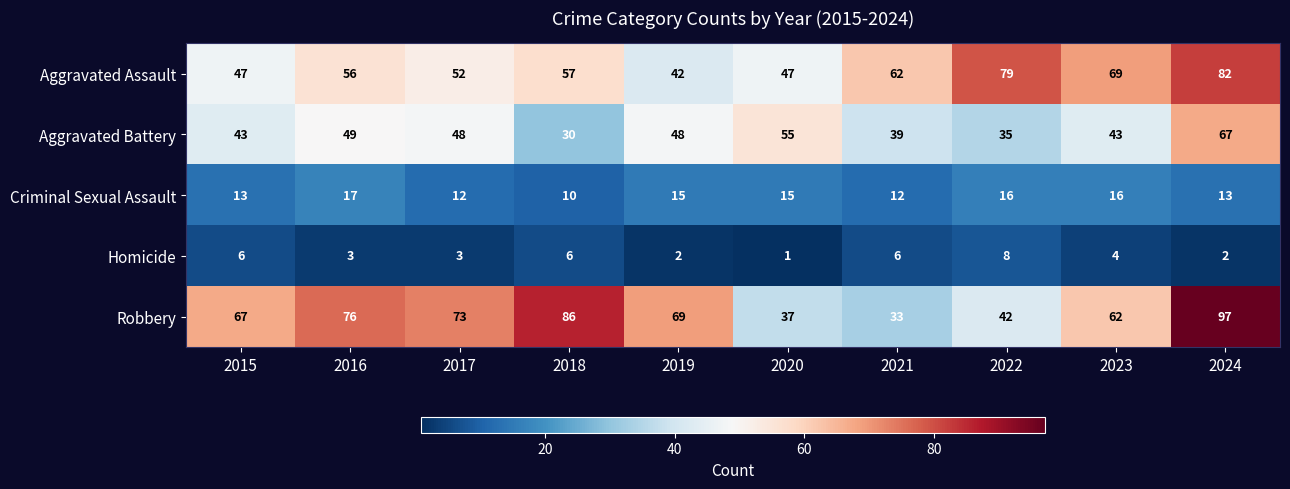

What is the approximate value of Criminal Sexual Assault at 2023?

16